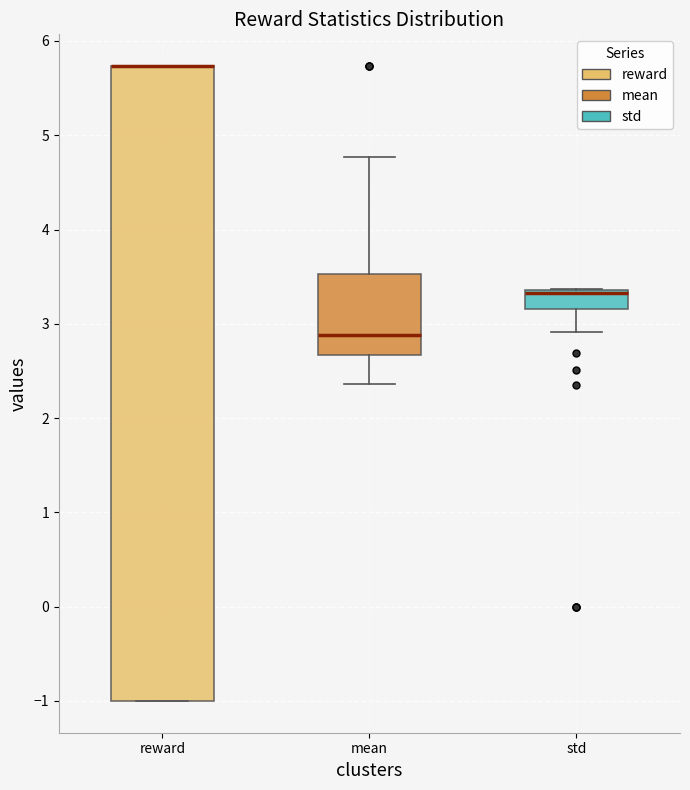

Reading left to right, transcribe this box plot: for each box, give where its median line is, the range the box spans, and where its two whiskers end, as read against the y-axis. The values are not printed on the chart, so give them approximately, as read against the axis.

reward: median 5.7 (drawn on the box's upper edge), box -1.0 to 5.7, whiskers -1.0 to 5.7
mean: median 2.9, box 2.7 to 3.5, whiskers 2.4 to 4.8
std: median 3.3 (drawn on the box's upper edge), box 3.2 to 3.4, whiskers 2.9 to 3.4